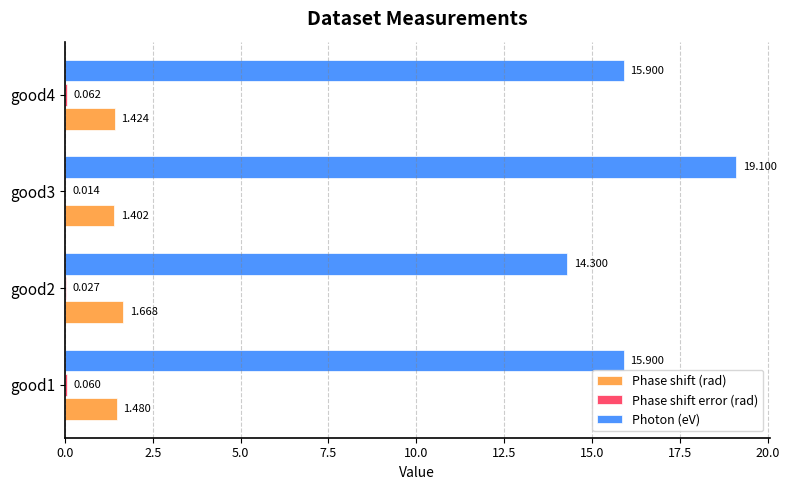

Which series changed the most between good3 and good4?

Photon (eV)